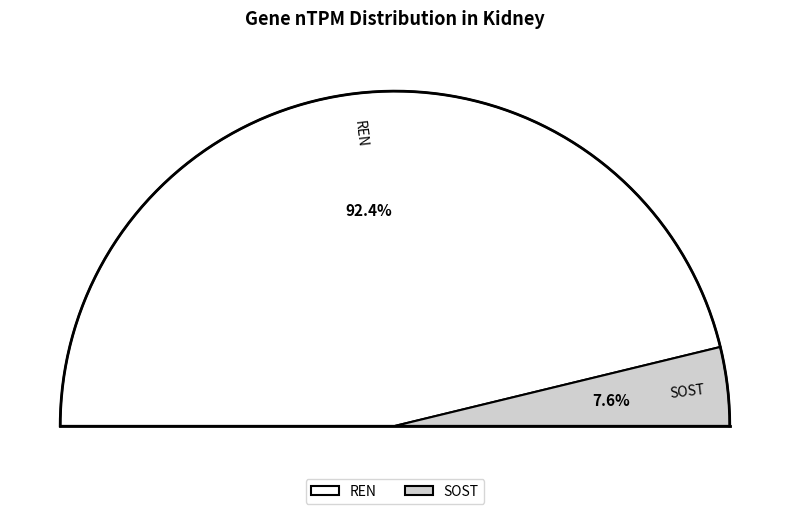

Which slice represents more than half of the pie?

REN